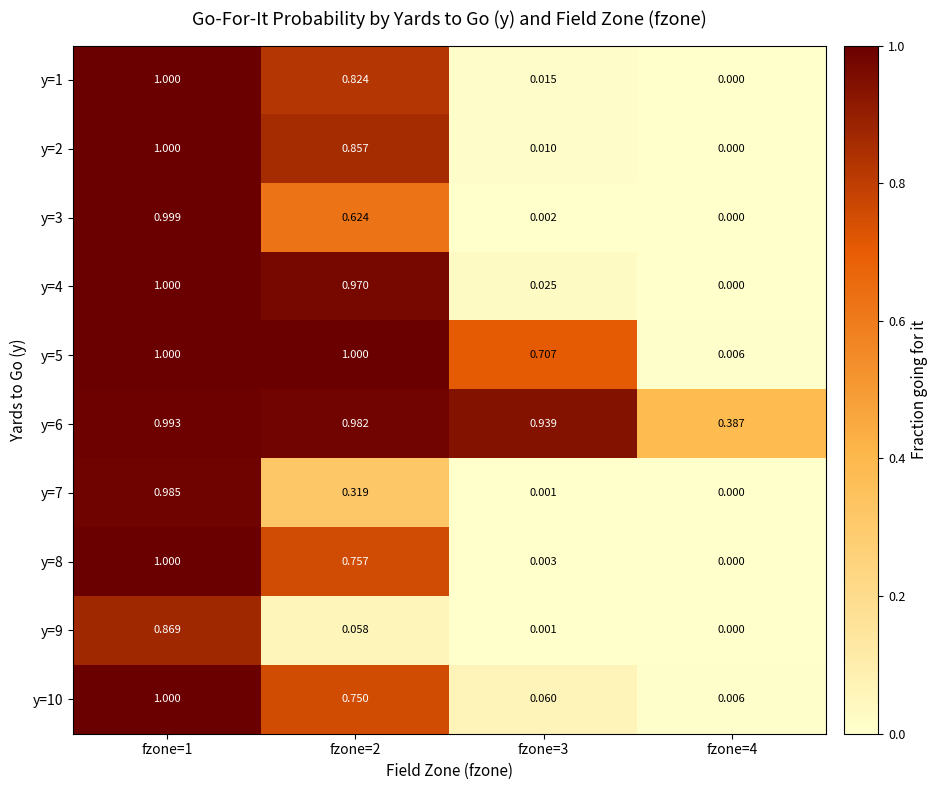

Is the value of y=3 at fzone=4 greater than the value of y=8 at fzone=3?

No